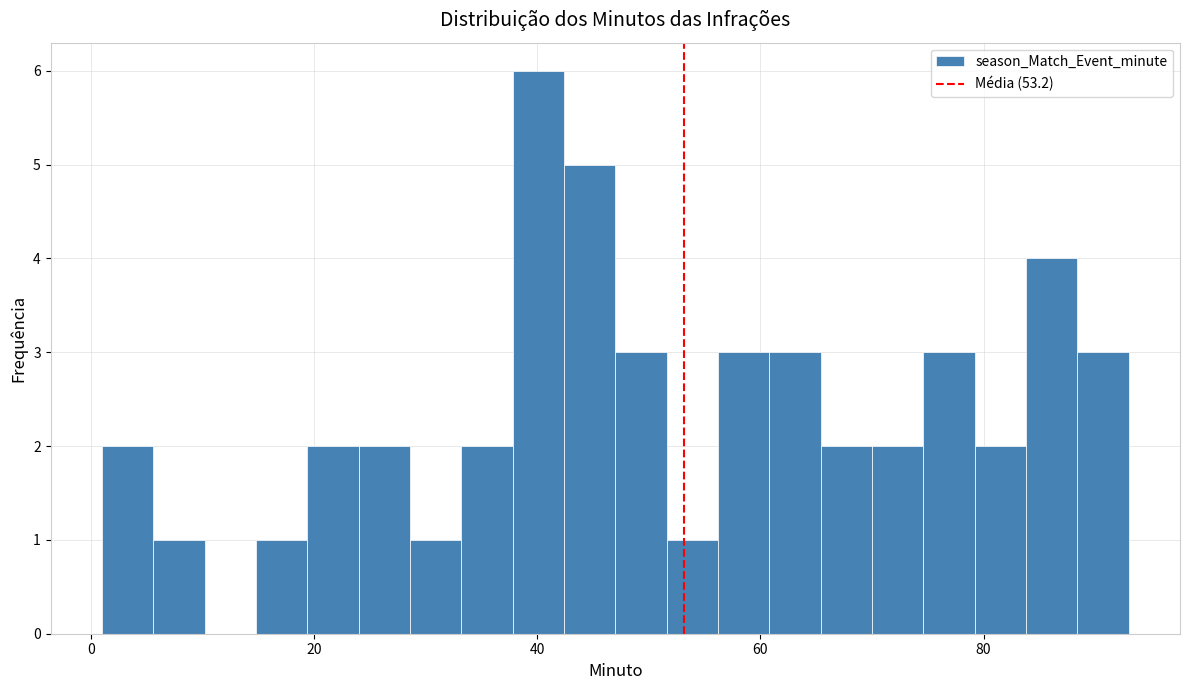

Read against the x-axis, roughly where is the centre of the tallest bar?

40